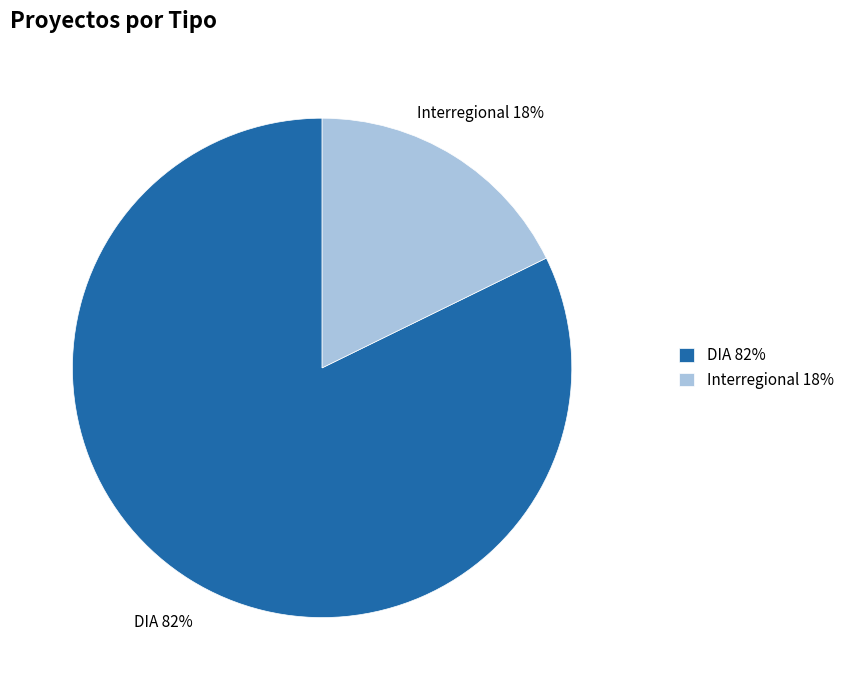

How many segments does this pie chart have?

2